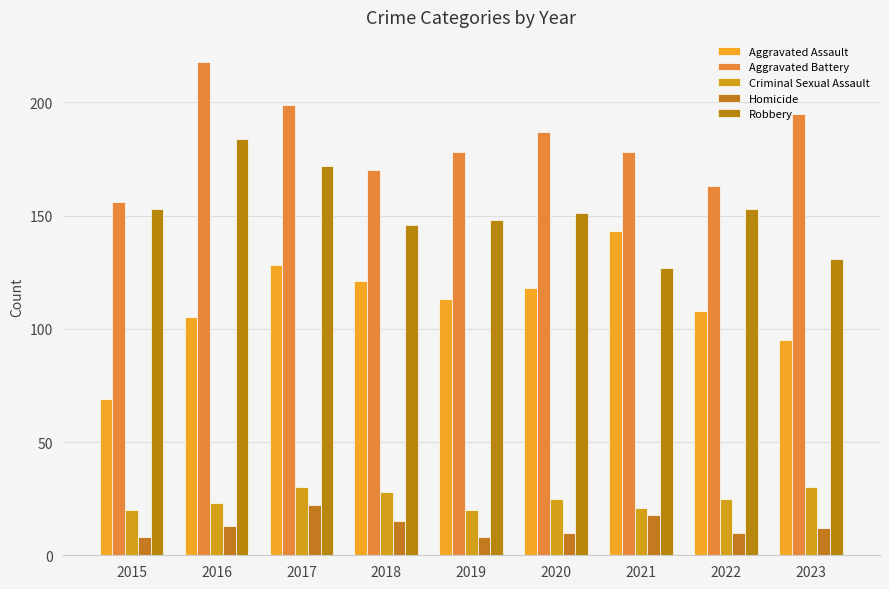

At which label does Aggravated Assault reach its minimum?

2015